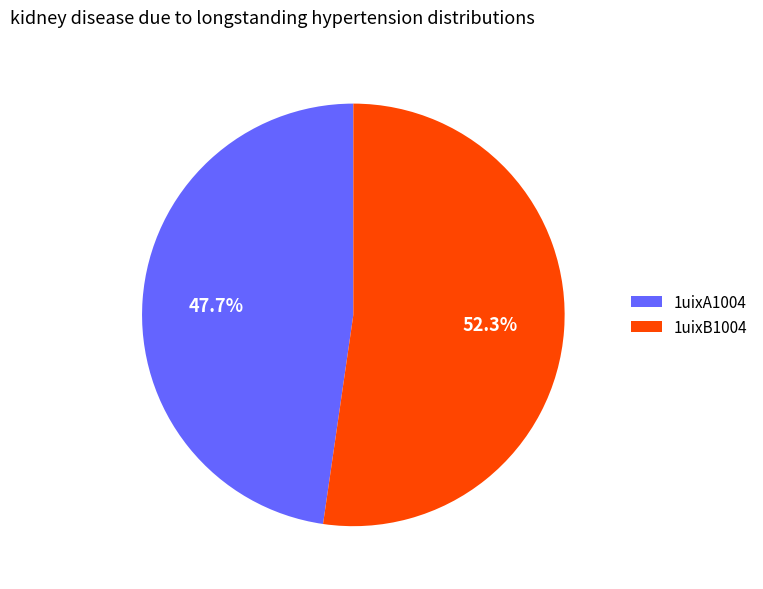

What portion of the pie excludes 1uixB1004?

47.7%